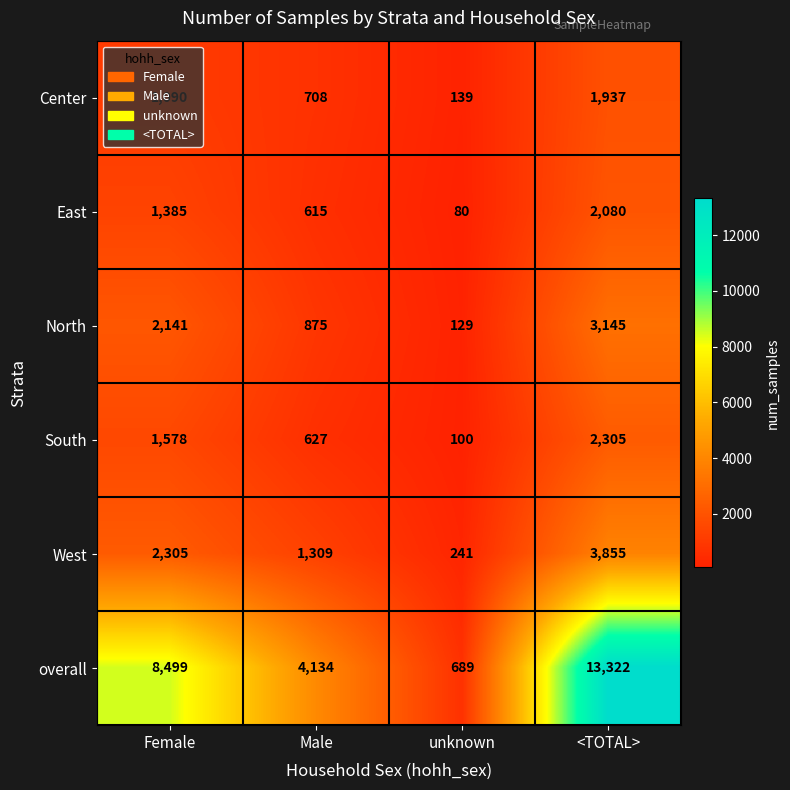

The North series shows 406 at Male. True or false?

False